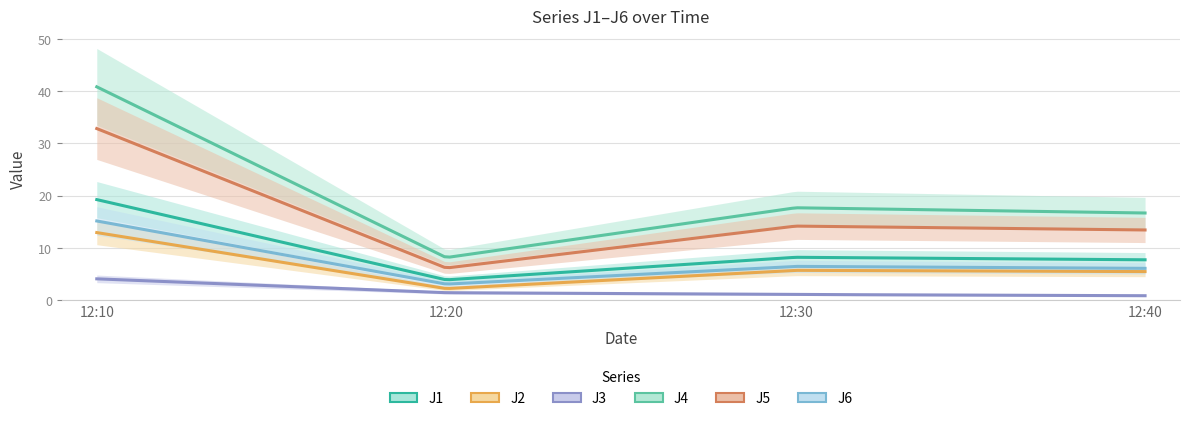

True or false: J4 has a value of 17.7 at 2023-06-11 12:30:00.

True